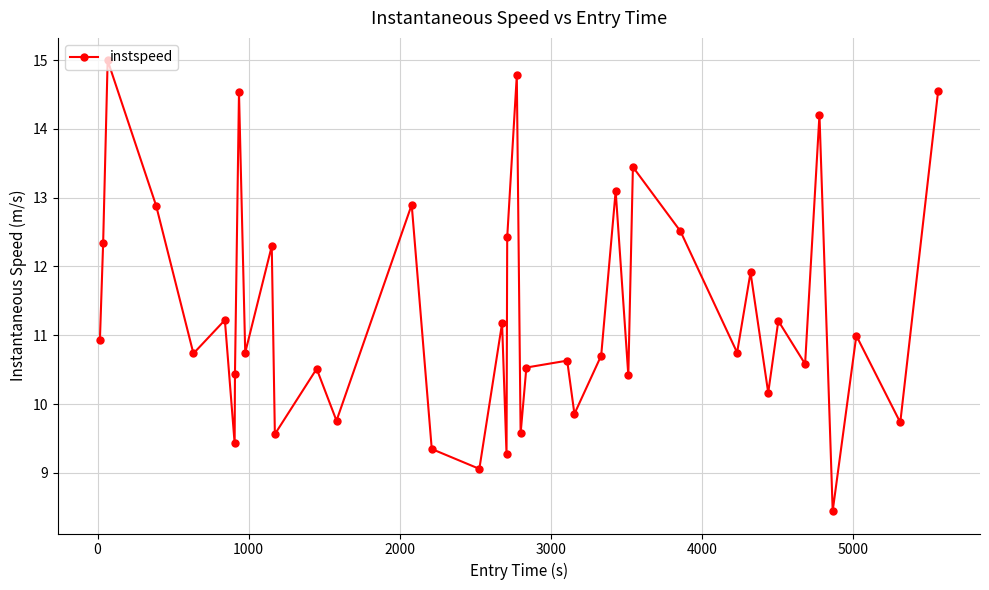

How many lines are shown in the chart?

1